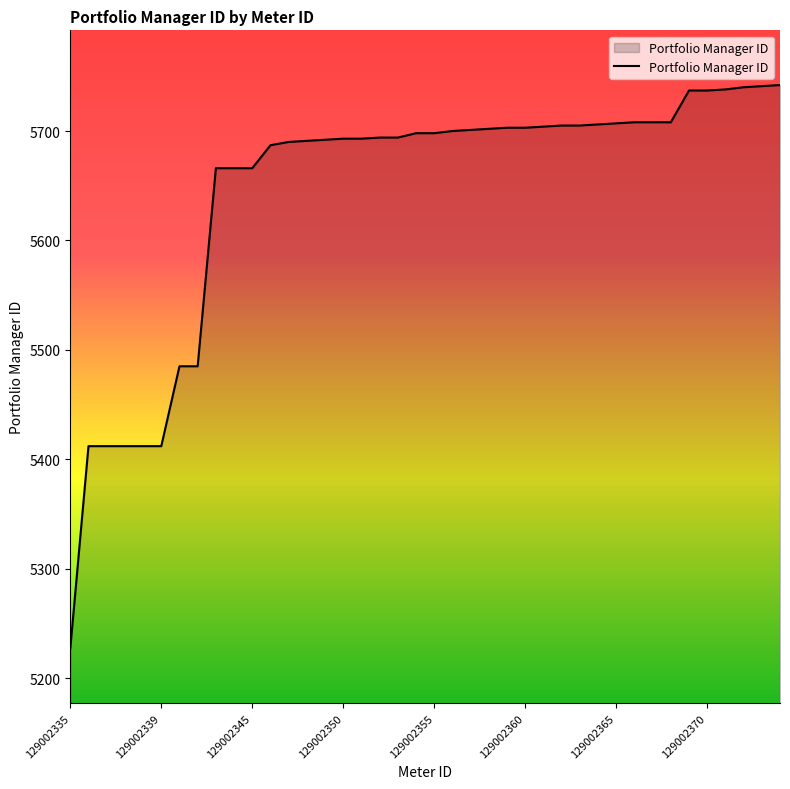

What is the difference between the maximum and minimum values?

515